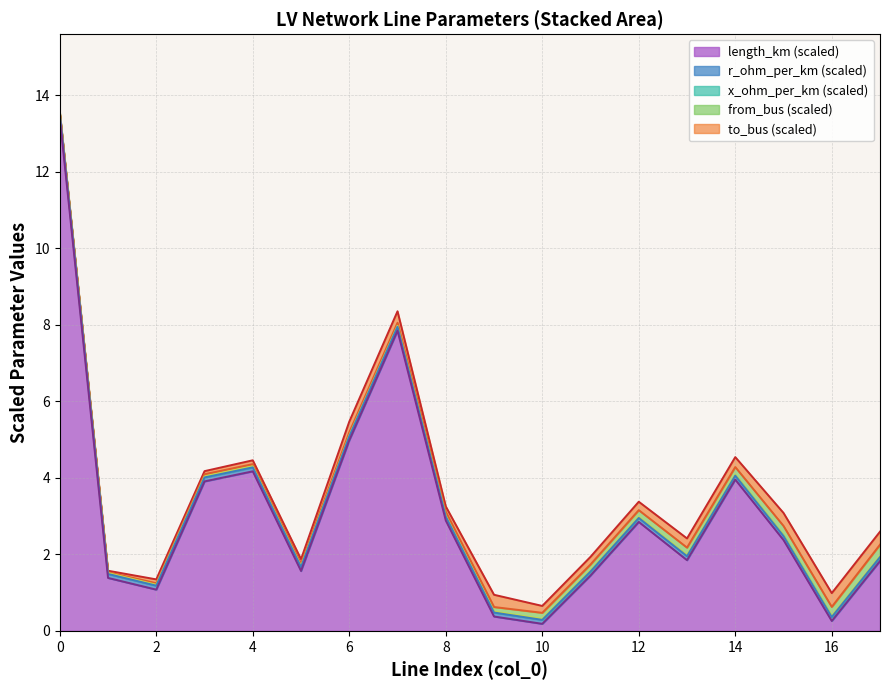

True or false: x_ohm_per_km has more than 1 points higher than both neighbors.

False